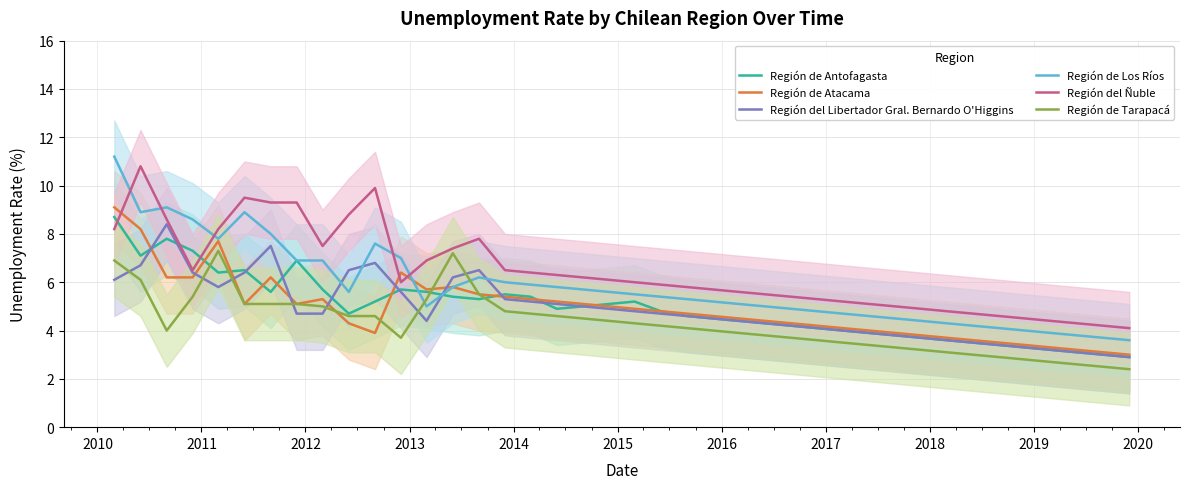

True or false: Región del Libertador Gral. Bernardo O'Higgins and Región de Tarapacá intersect in this chart.

True